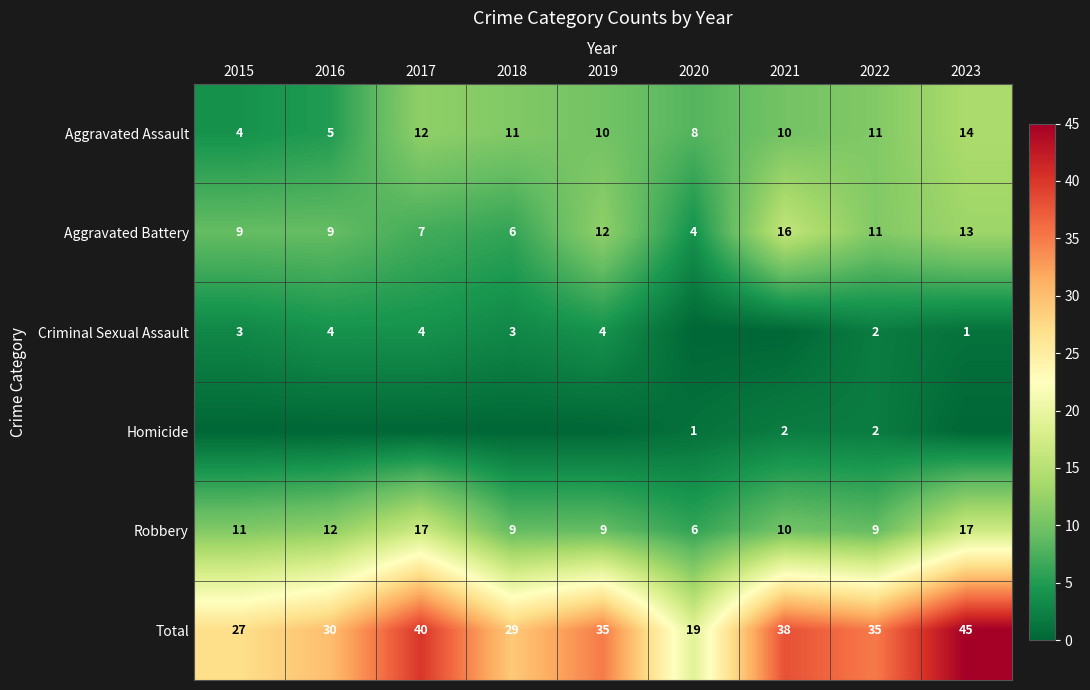

How many data points in Robbery are less than 10?

4